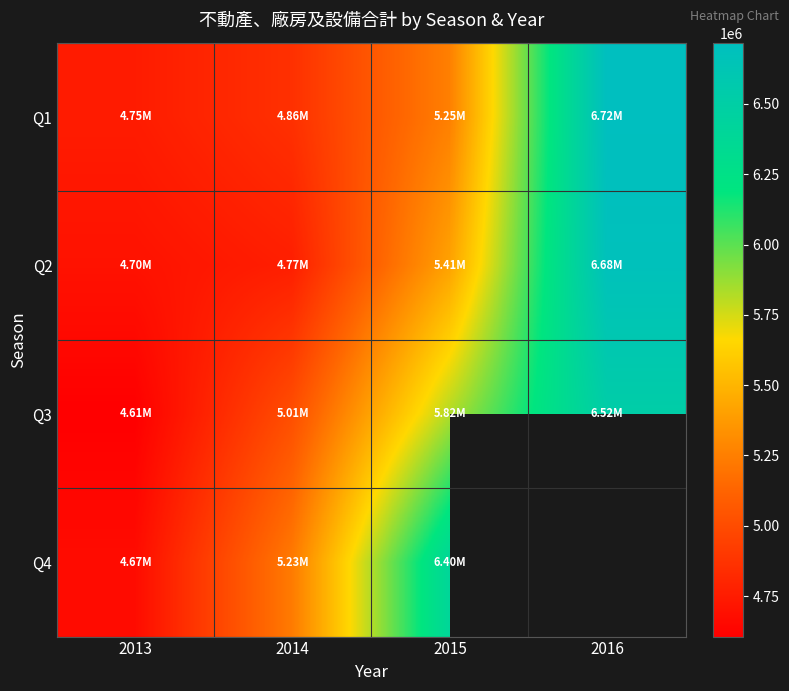

Count the number of data series in this chart.

4